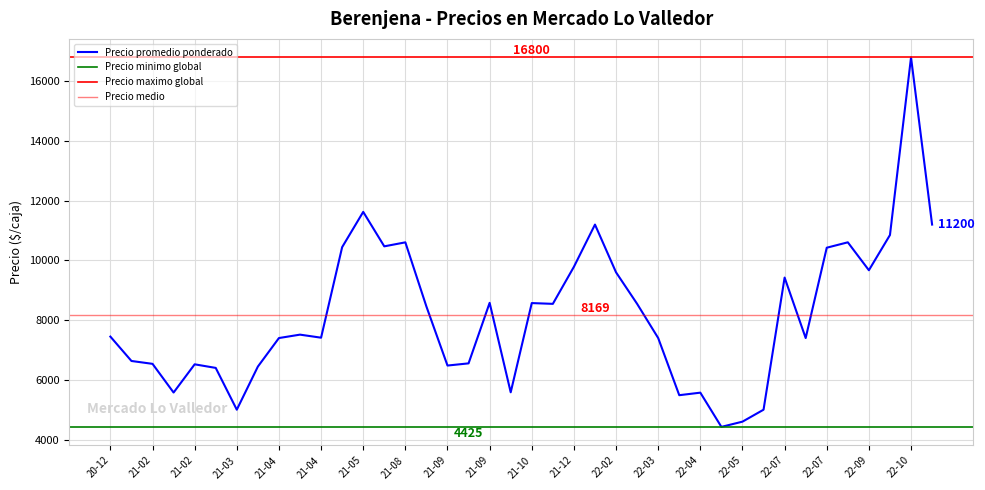

True or false: Precio maximo has a value of 10174 at 2021-10-06.

False